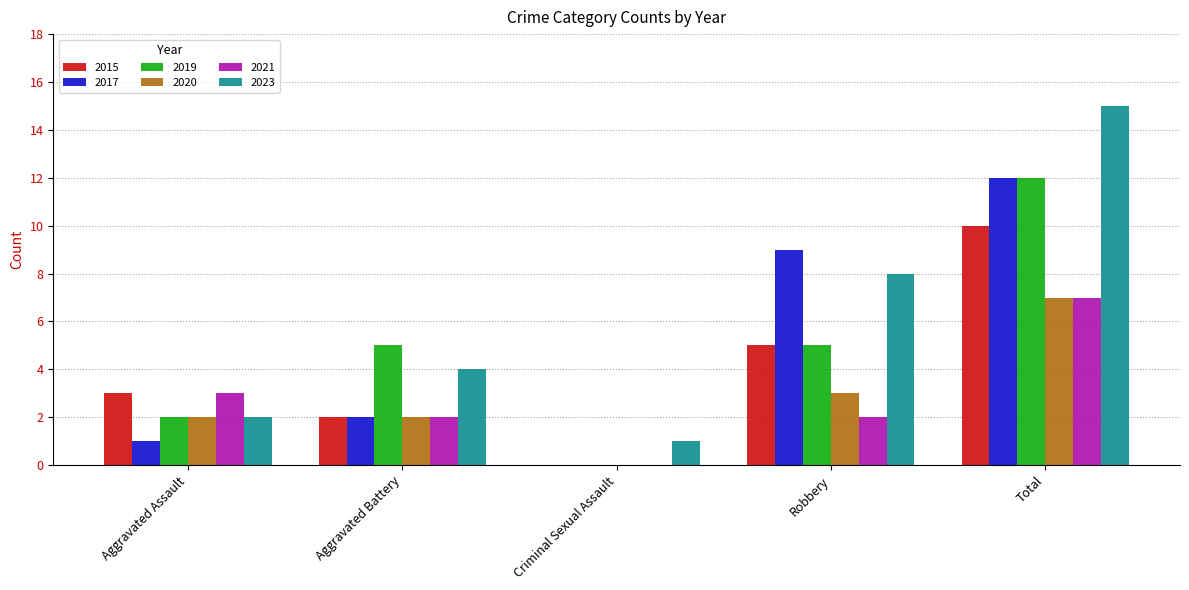

The value of 2015 at Aggravated Battery is 1. True or false?

False